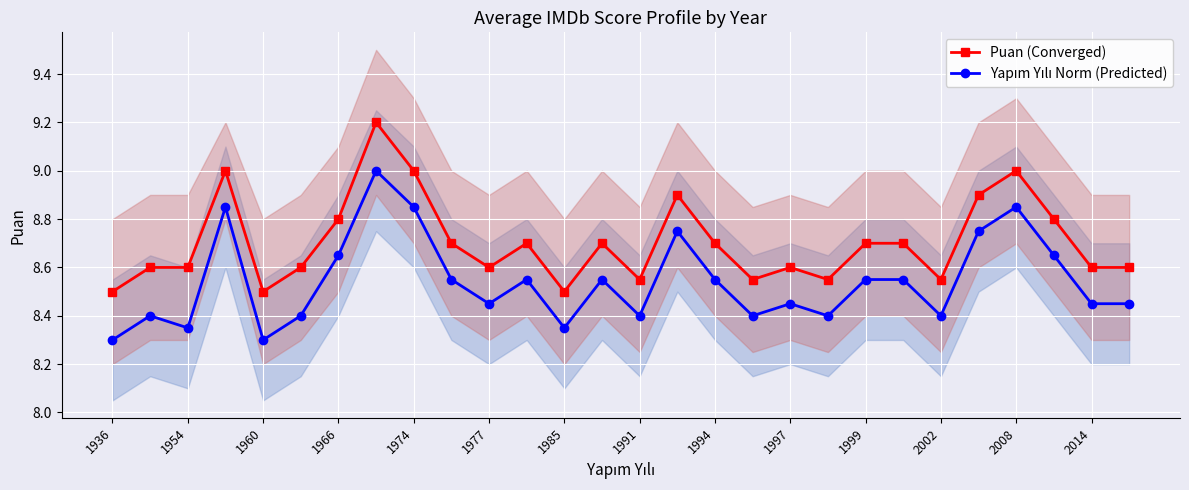

Is this an area chart (filled region under the line)?

No